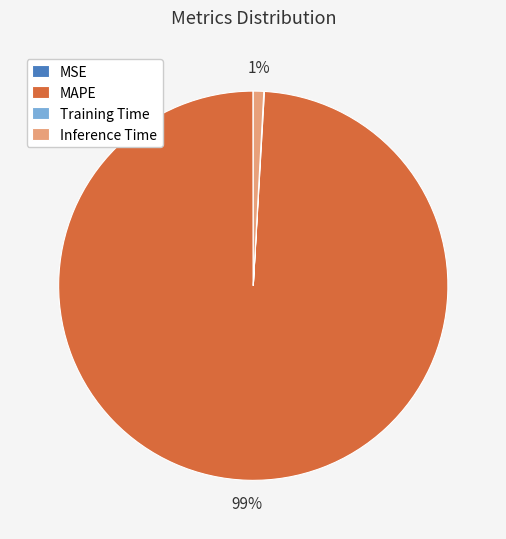

To the nearest percent, what is the difference between the largest and smallest slice percentages?

99%